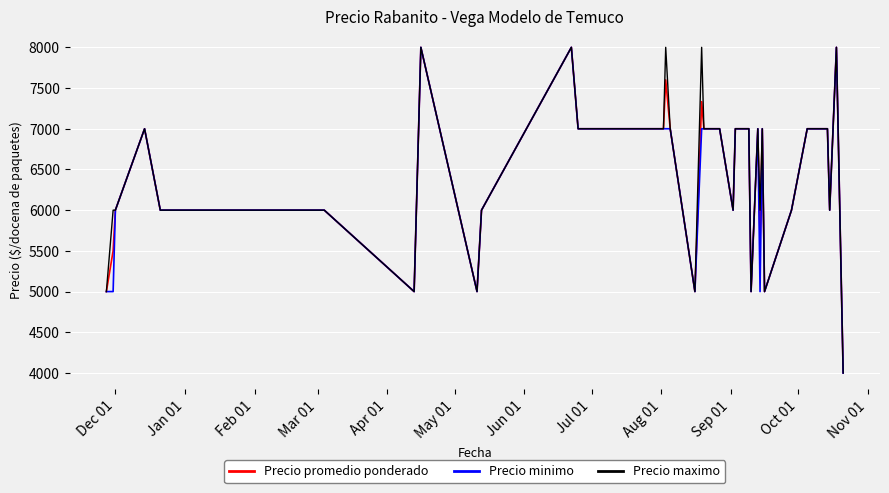

What is the highest value of the Precio promedio ponderado series?

8000